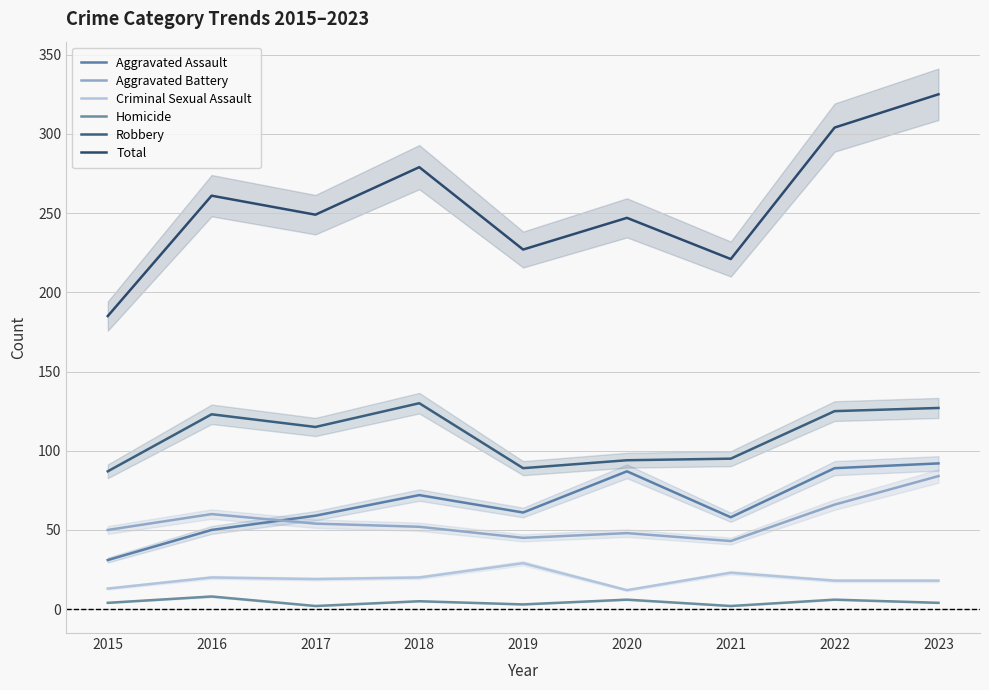

Between 2019 and 2021, which series saw the biggest shift?

Criminal Sexual Assault